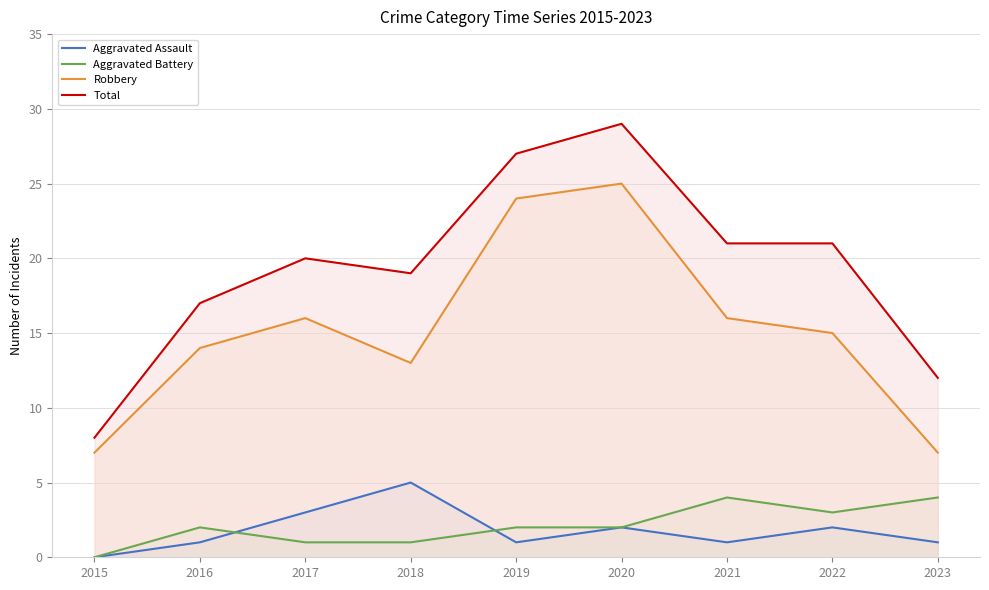

What is the value of the Aggravated Battery point at the 3rd from the left?

1